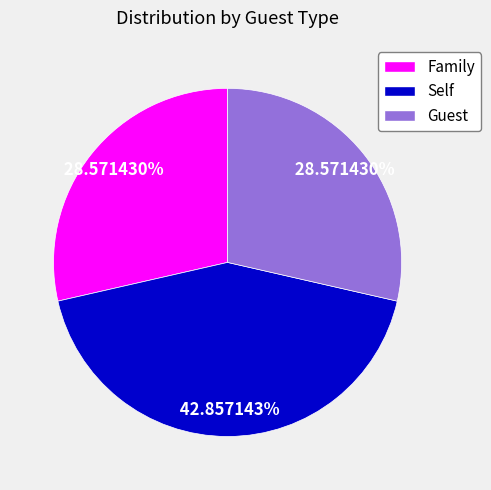

Does Guest account for over 50% of the chart?

No